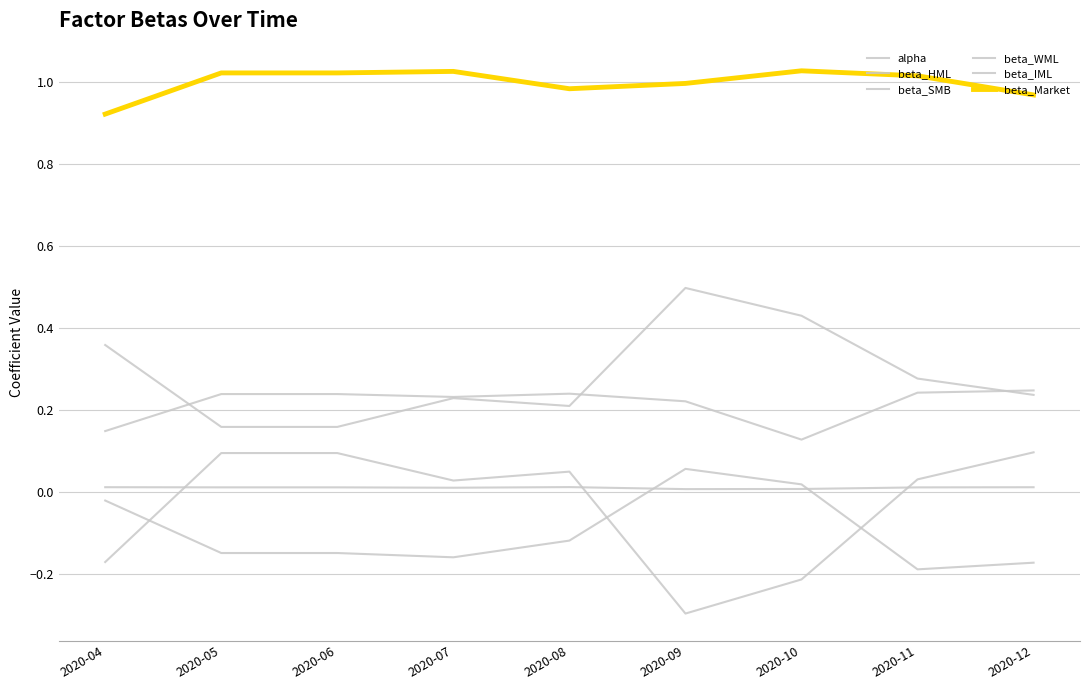

Reading left to right, extract all data points from this chart.

alpha: 2020-04=0.0	2020-05=0.0	2020-06=0.0	2020-07=0.0	2020-08=0.0	2020-09=0.0	2020-10=0.0	2020-11=0.0	2020-12=0.0
beta_HML: 2020-04=-0.0	2020-05=-0.1	2020-06=-0.1	2020-07=-0.2	2020-08=-0.1	2020-09=0.1	2020-10=0.0	2020-11=-0.2	2020-12=-0.2
beta_SMB: 2020-04=-0.2	2020-05=0.1	2020-06=0.1	2020-07=0.0	2020-08=0.1	2020-09=-0.3	2020-10=-0.2	2020-11=0.0	2020-12=0.1
beta_WML: 2020-04=0.1	2020-05=0.2	2020-06=0.2	2020-07=0.2	2020-08=0.2	2020-09=0.2	2020-10=0.1	2020-11=0.2	2020-12=0.2
beta_IML: 2020-04=0.4	2020-05=0.2	2020-06=0.2	2020-07=0.2	2020-08=0.2	2020-09=0.5	2020-10=0.4	2020-11=0.3	2020-12=0.2
beta_Market: 2020-04=0.9	2020-05=1.0	2020-06=1.0	2020-07=1.0	2020-08=1.0	2020-09=1.0	2020-10=1.0	2020-11=1.0	2020-12=1.0